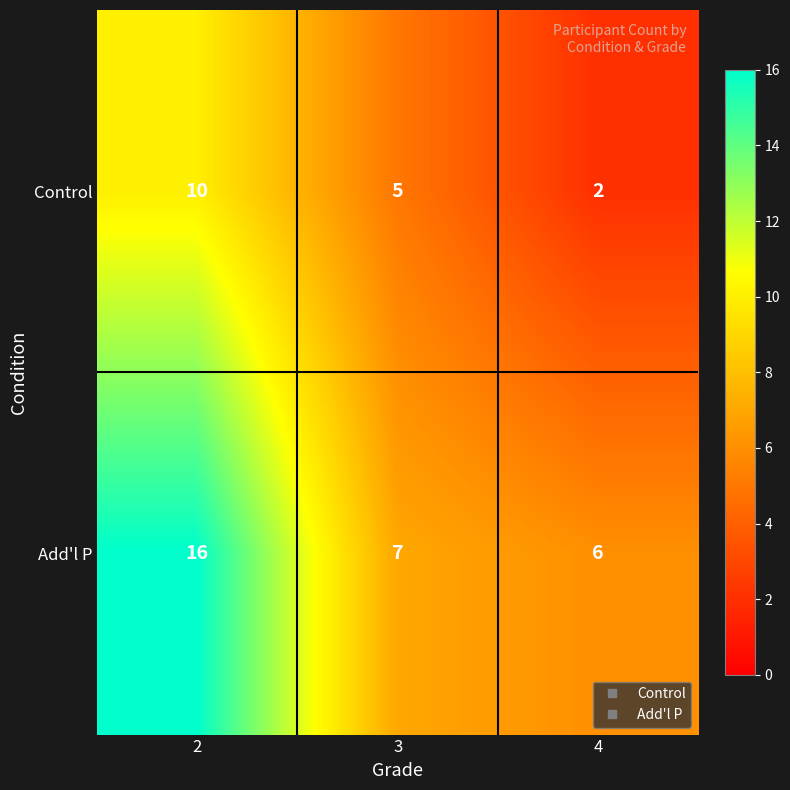

At which category does the chart reach its peak across all series?

2